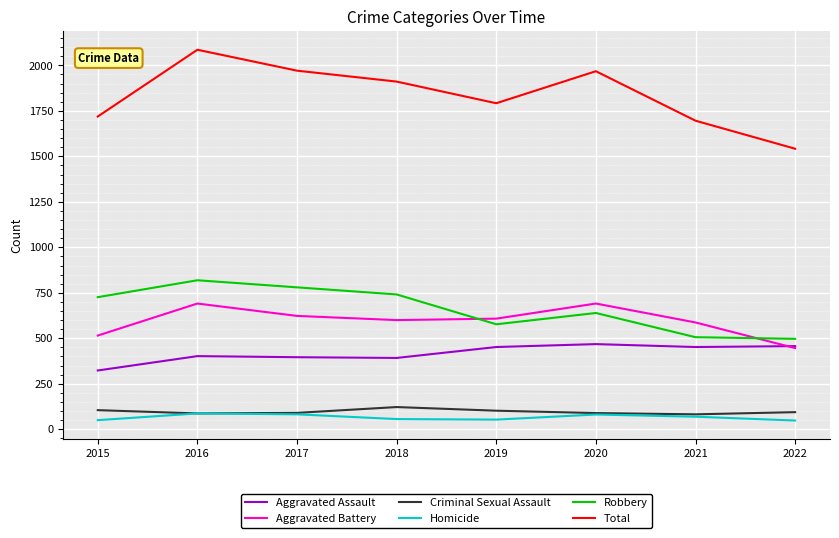

Which series has the largest range (max minus min)?

Total